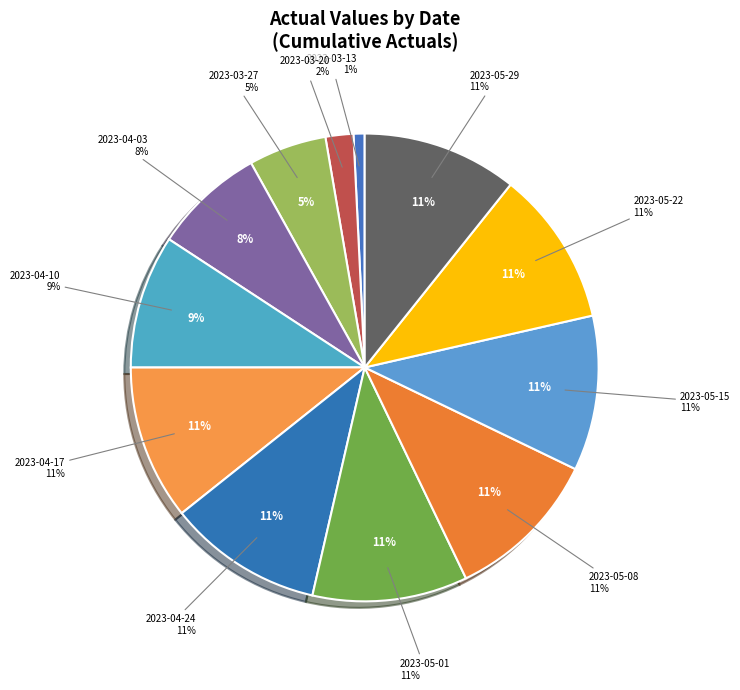

Is the sum of 2023-05-22 and 2023-05-01 greater than half?

No